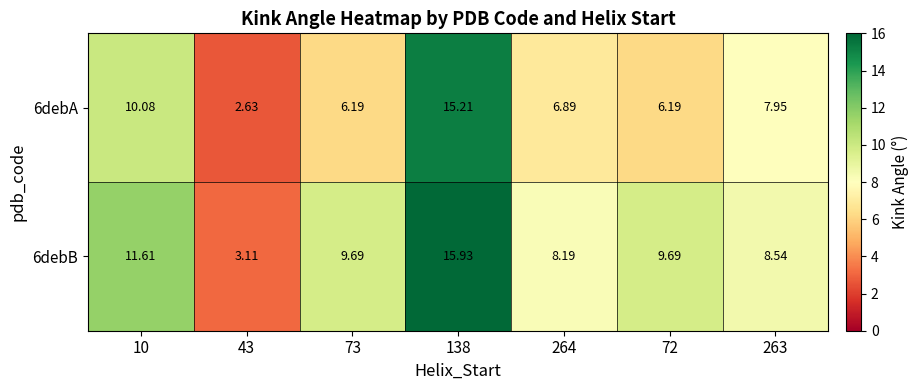

Which series has the widest spread of values?

6debB